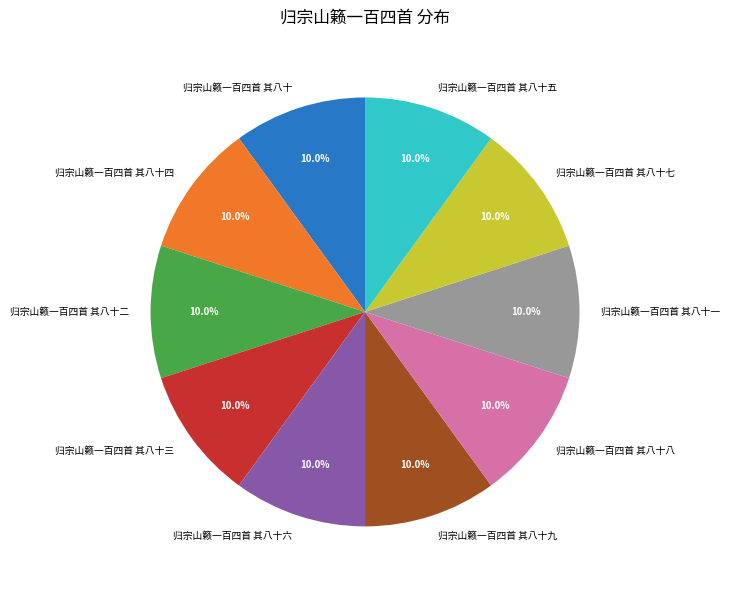

Is it true that 归宗山籁一百四首 其八十四 is 20% of the pie?

False